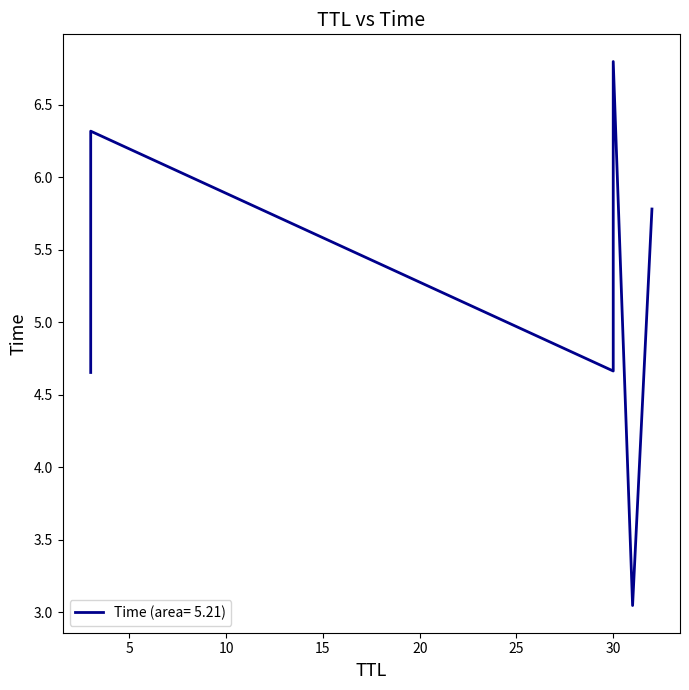

What is the difference between the maximum and minimum values?

3.8